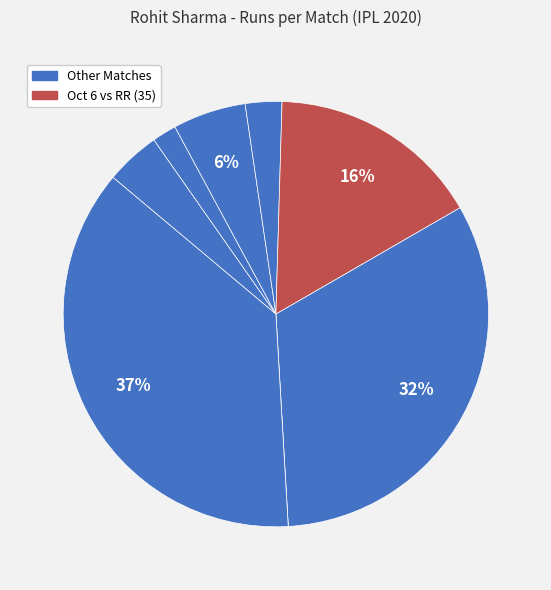

How many segments does this pie chart have?

8